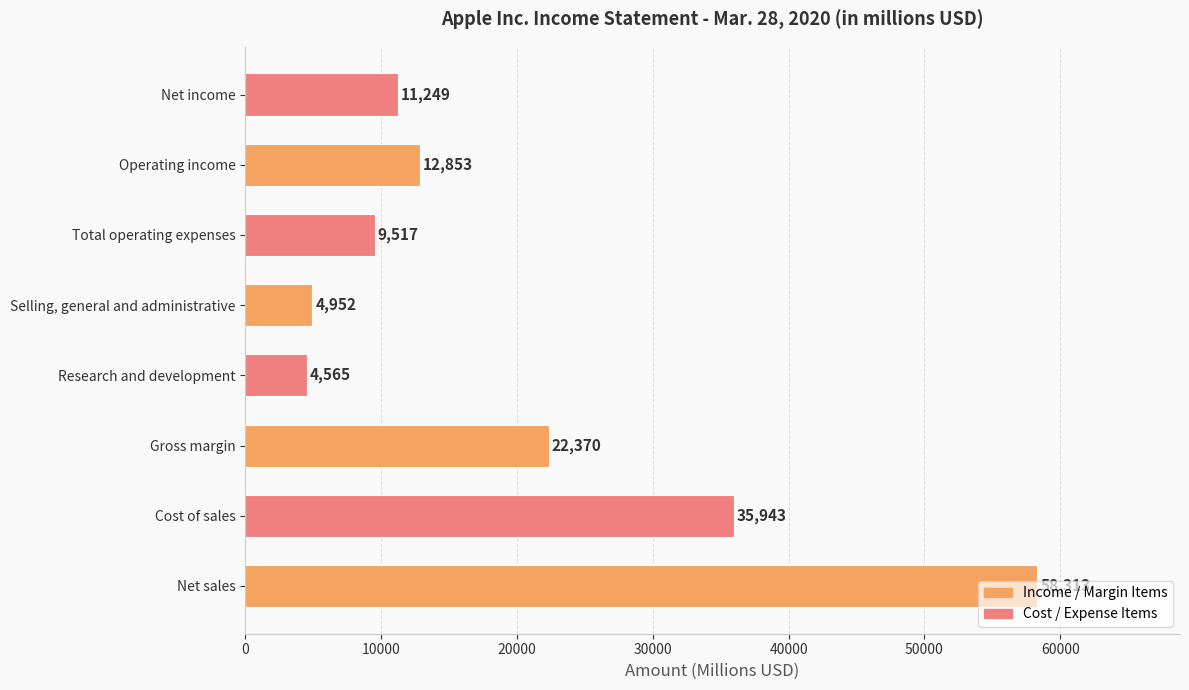

What is the ratio of the value at Research and development to the value at Net income?

0.4